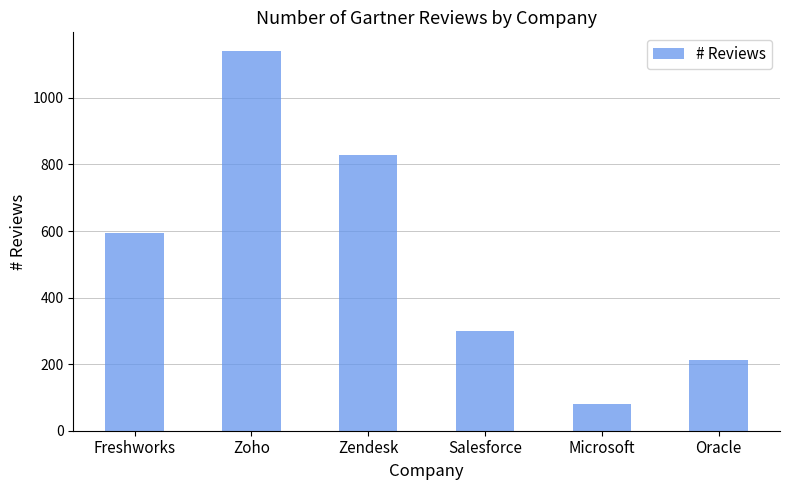

List the labels in order of value, smallest first.

Microsoft, Oracle, Salesforce, Freshworks, Zendesk, Zoho